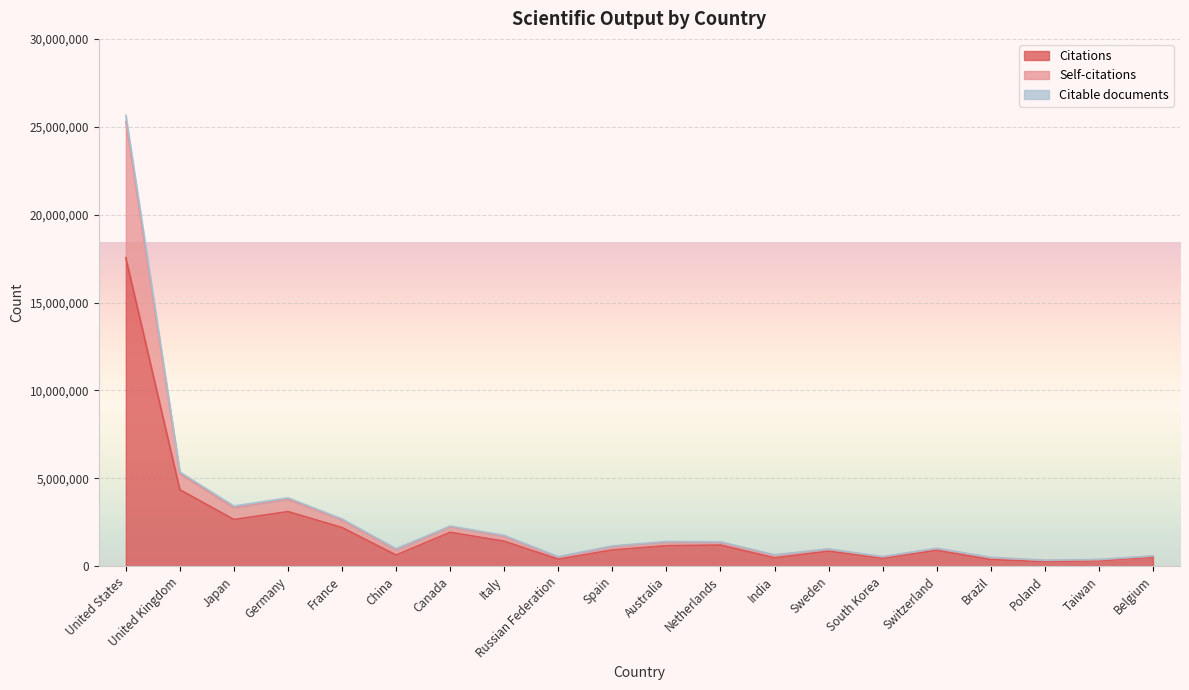

How many categories are shown in the chart?

20